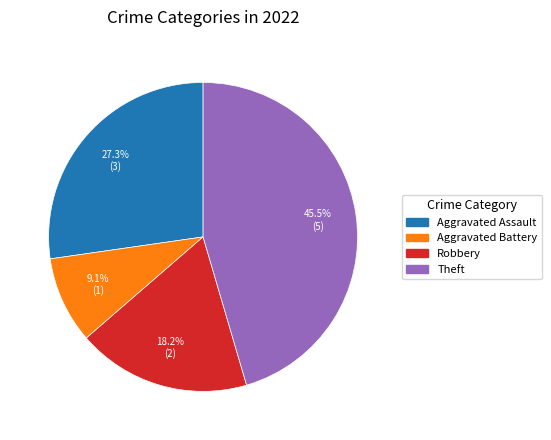

What is the largest slice in the pie chart?

Theft